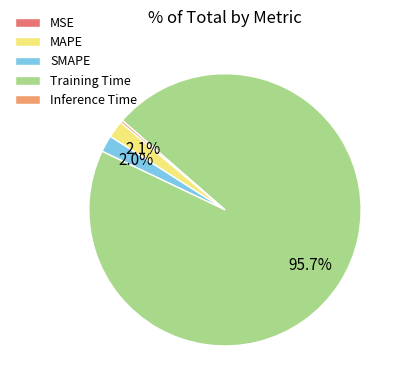

Which slice represents more than half of the pie?

Training Time